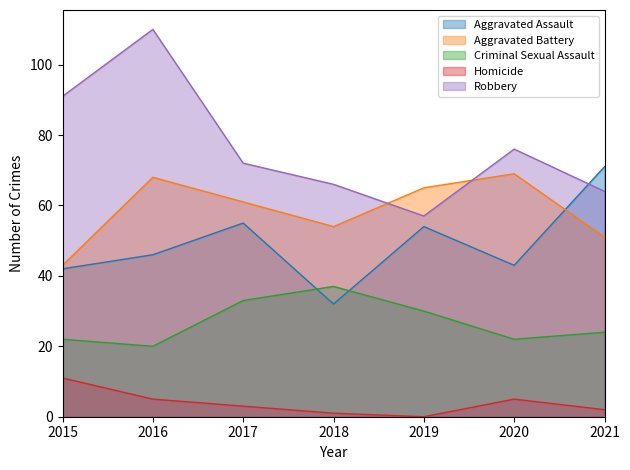

What is the total value across all series at 2019?

206